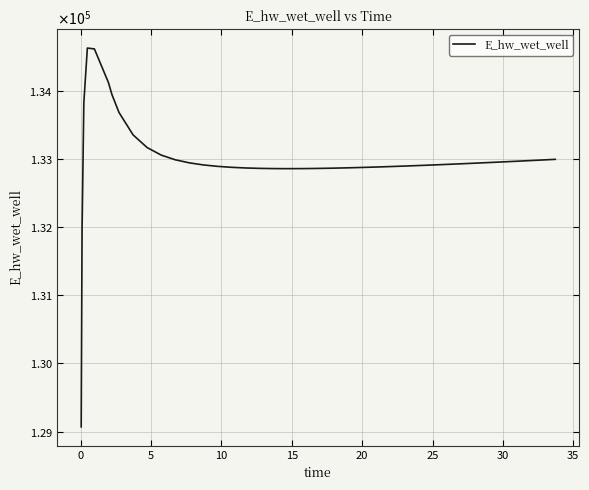

Does the chart display data point markers on the line(s)?

No